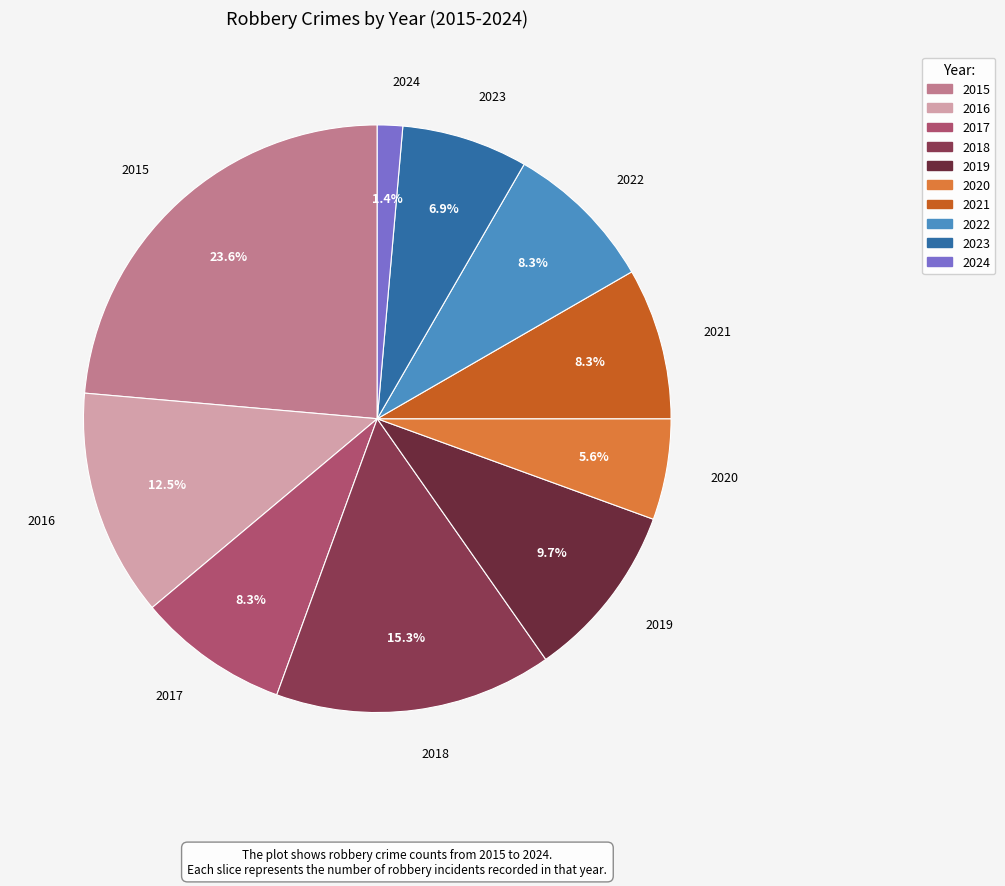

True or false: 2024 accounts for 1% of the total.

True